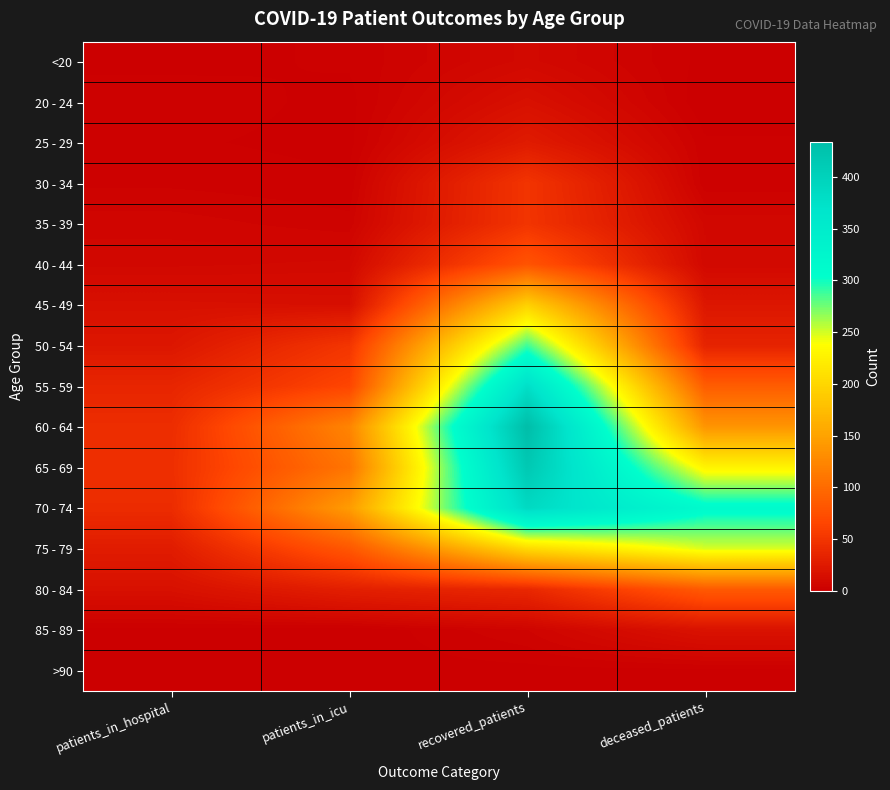

At recovered_patients, list the series in order from largest to smallest.

60 - 64, 65 - 69, 70 - 74, 55 - 59, 50 - 54, 75 - 79, 45 - 49, 40 - 44, 30 - 34, 35 - 39, 80 - 84, 25 - 29, 20 - 24, <20, 85 - 89, >90